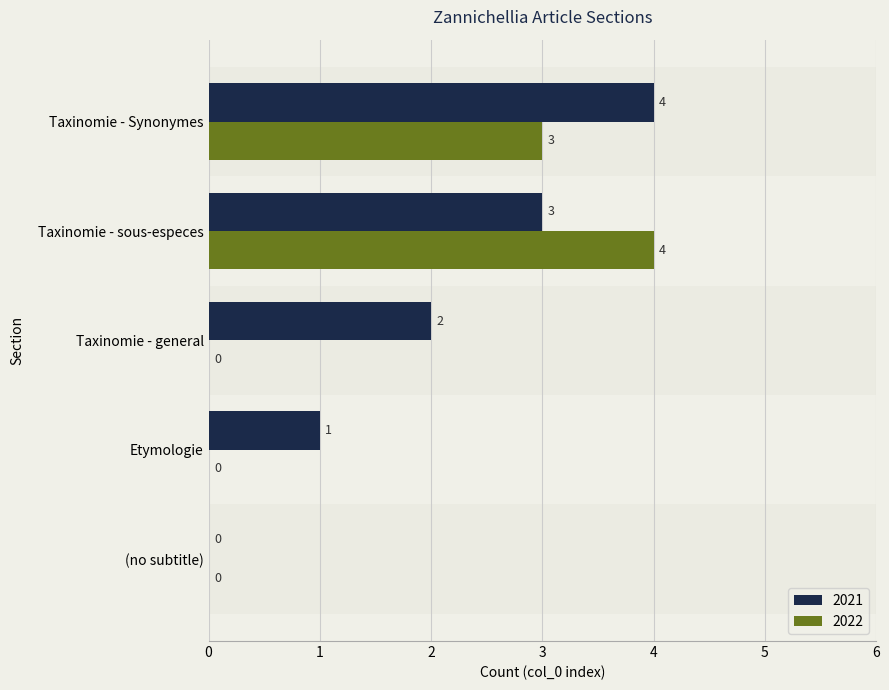

Is it true that 2022 equals 0 at Taxinomie - general?

True